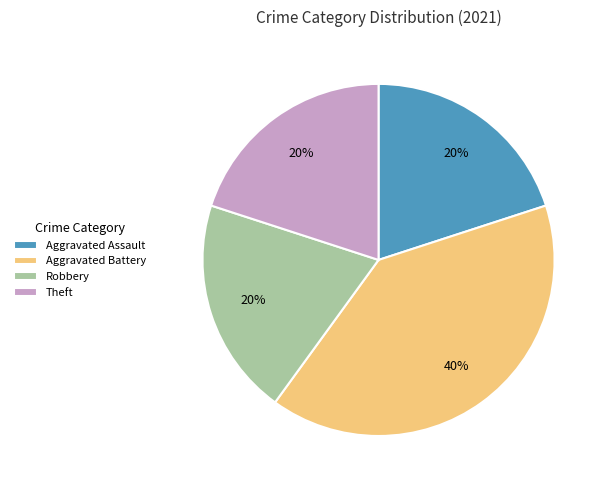

The Robbery slice represents 20% of the pie. True or false?

True